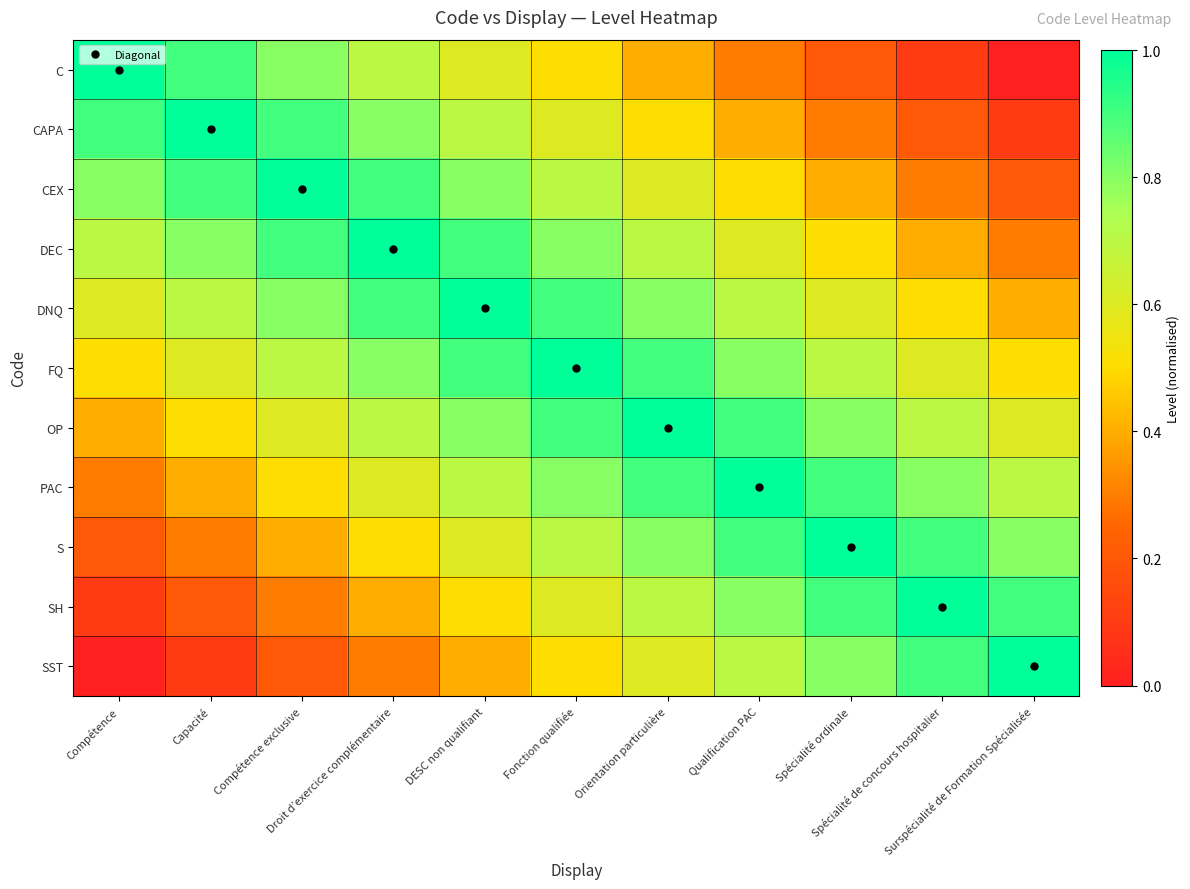

List the series in order of their peak value, highest first.

C, CAPA, CEX, DEC, DNQ, FQ, OP, PAC, S, SH, SST